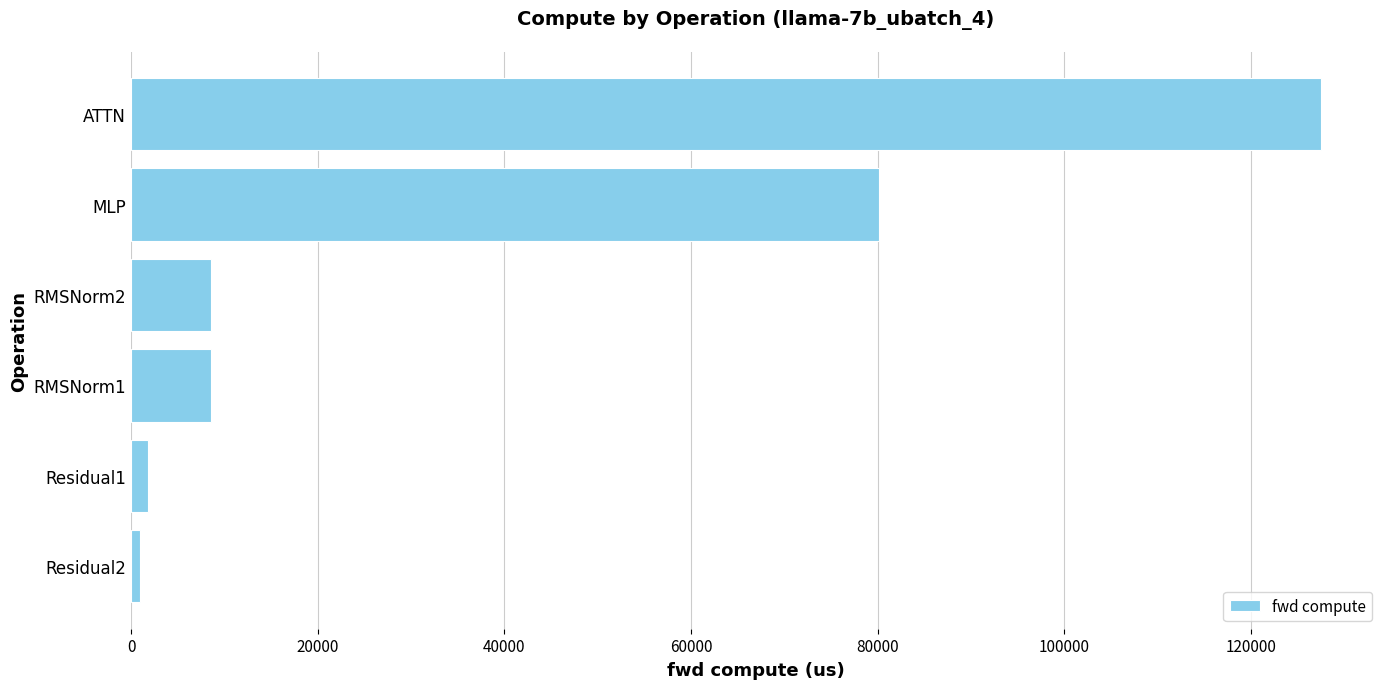

Which has a higher value, MLP or RMSNorm1?

MLP